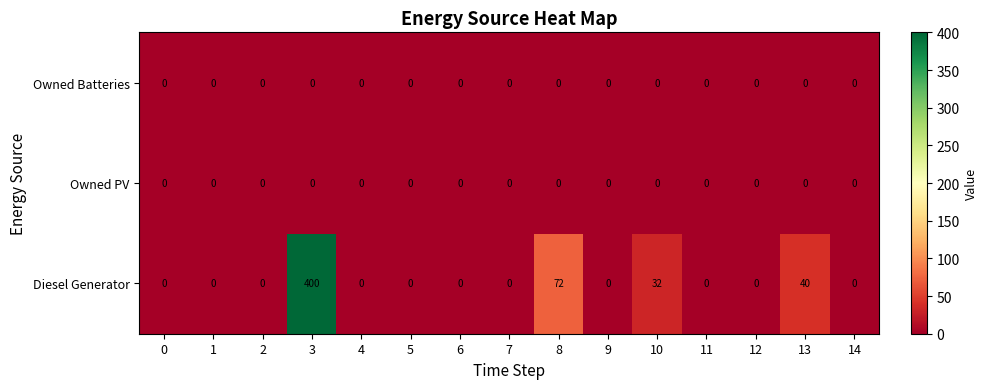

Which series has the largest range (max minus min)?

Diesel Generator